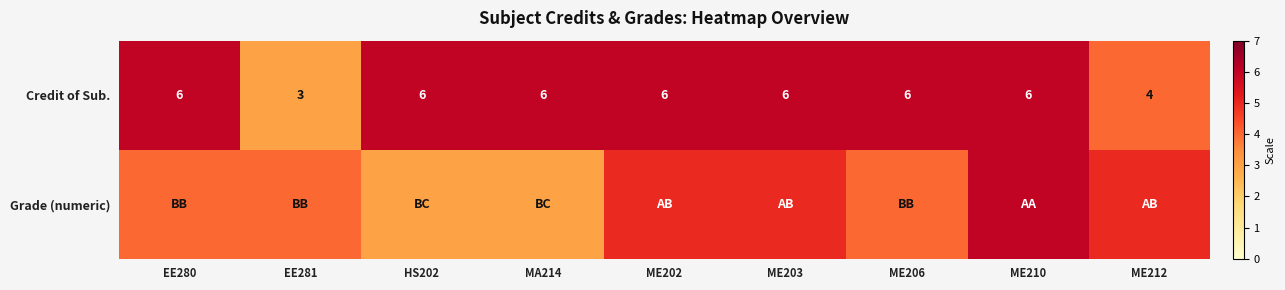

What is the approximate value of Credit of Sub. at MA214?

6